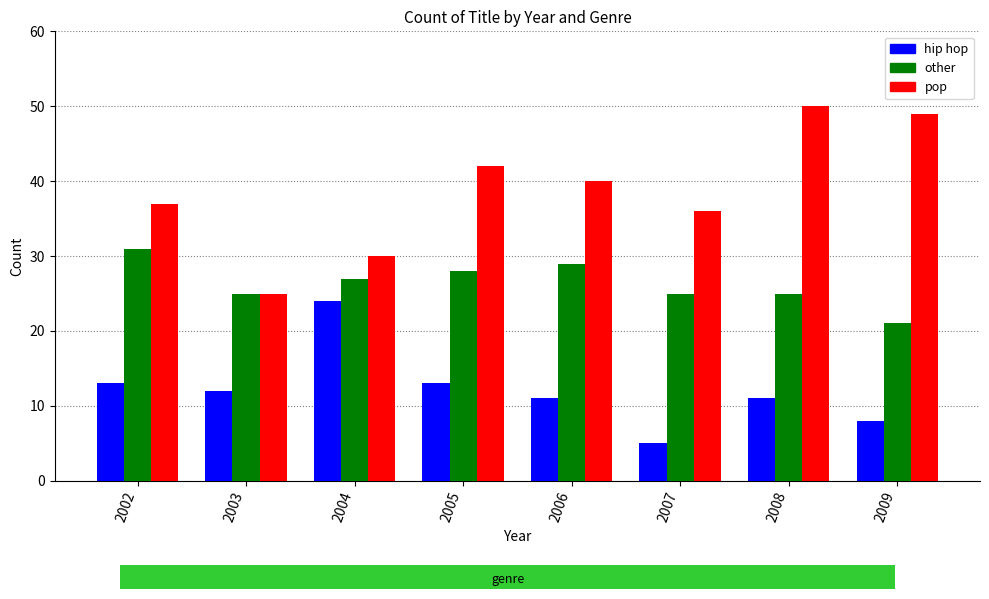

What is the highest value of the hip hop series?

24